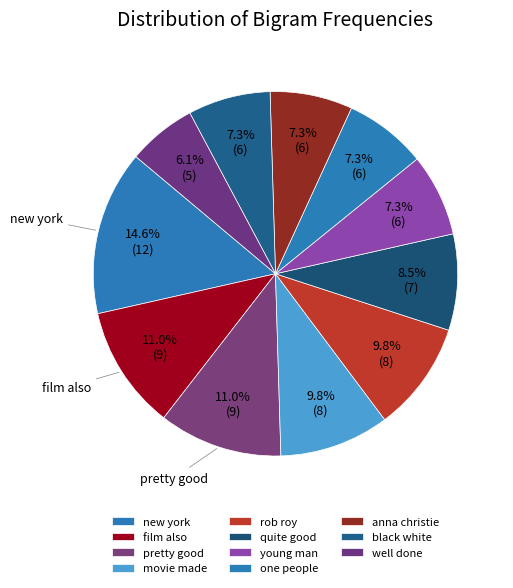

The well done slice represents 21% of the pie. True or false?

False